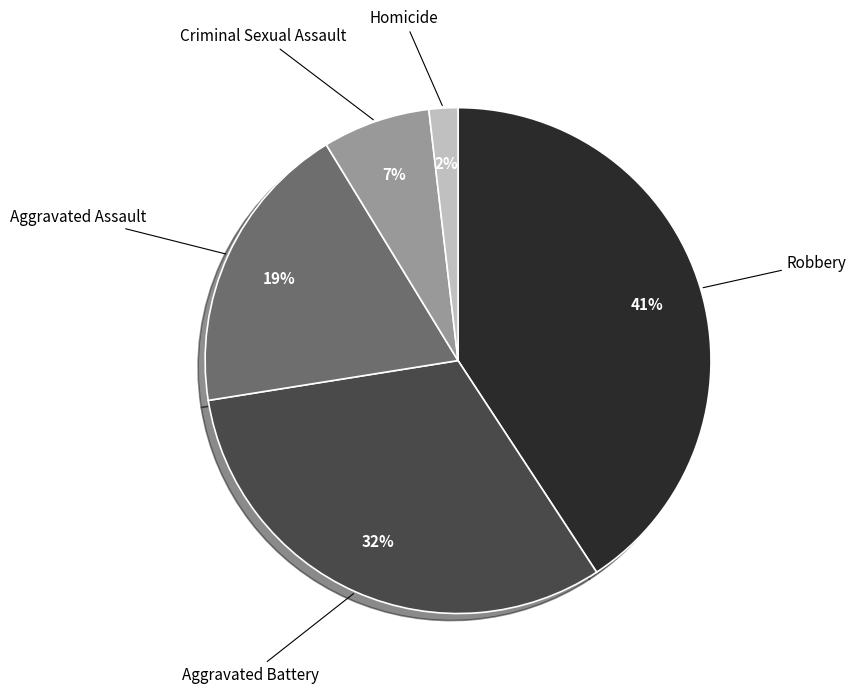

Is there any slice that represents more than half of the pie?

No